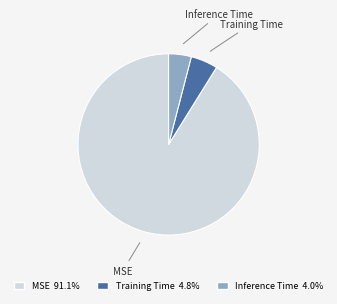

Do MSE and Training Time together represent more than half of the pie?

Yes